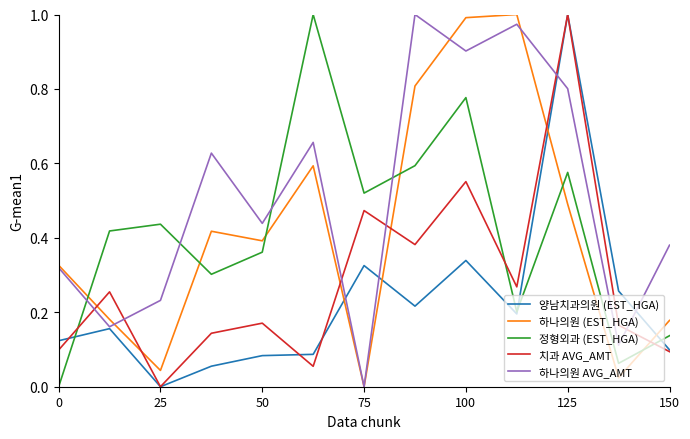

Which series has the largest total across all categories?

하나의원 AVG_AMT